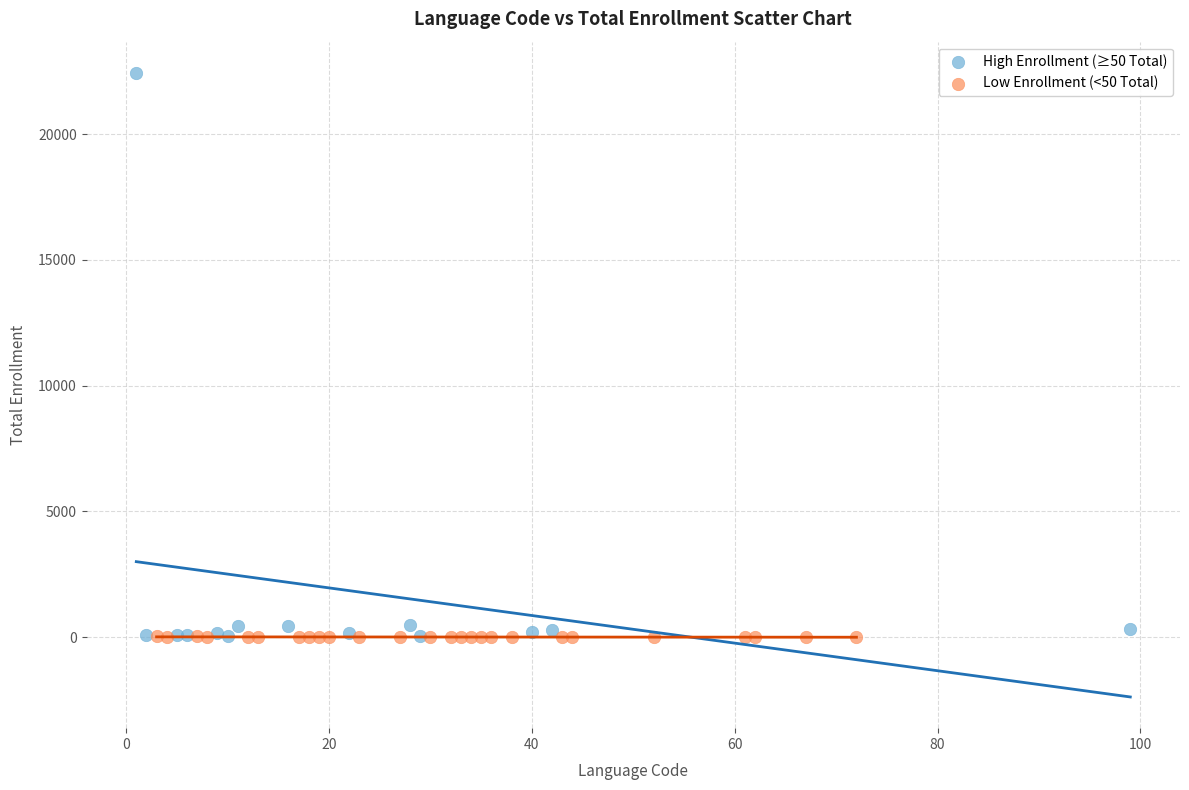

Which series has the widest spread of Y values?

High Enrollment (≥50 Total)